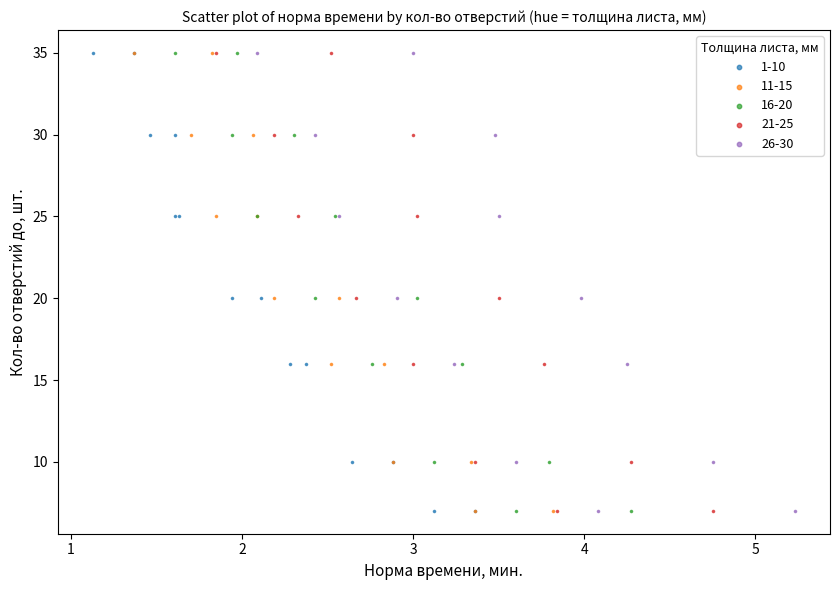

What are all the series names shown in the legend?

1-10, 11-15, 16-20, 21-25, 26-30